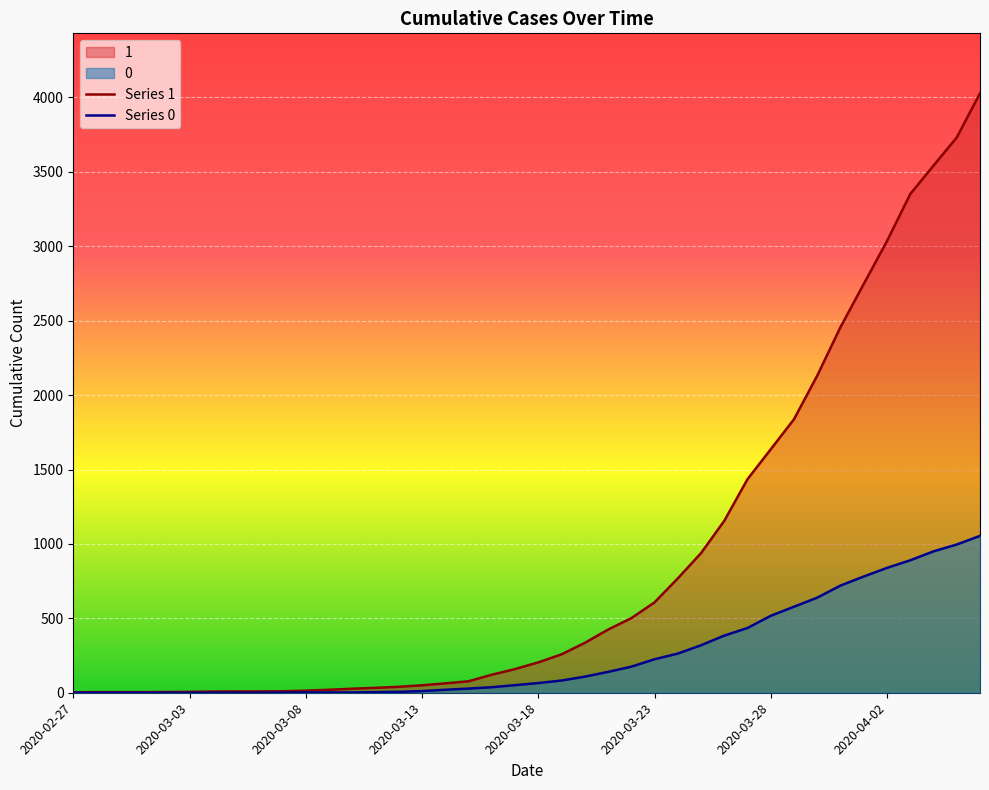

List the series in order of their overall mean, lowest first.

Series 0, Series 1